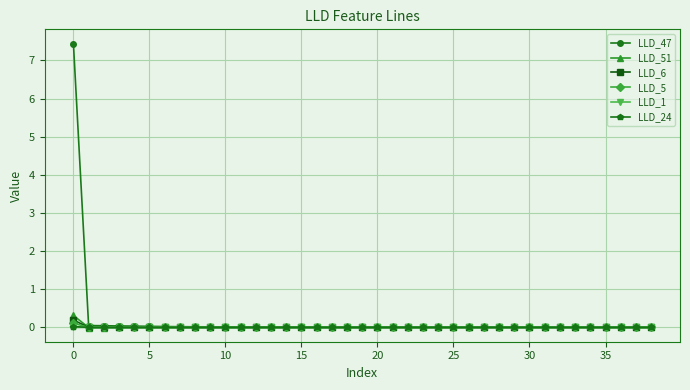

Which series has the largest range (max minus min)?

LLD_47